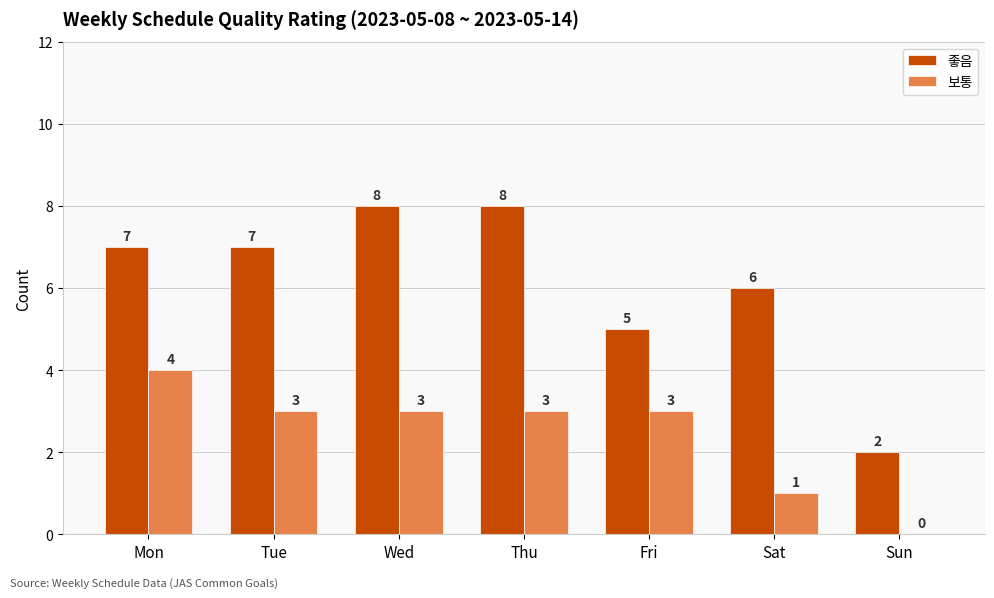

What value does the 보통 series have at Fri?

3